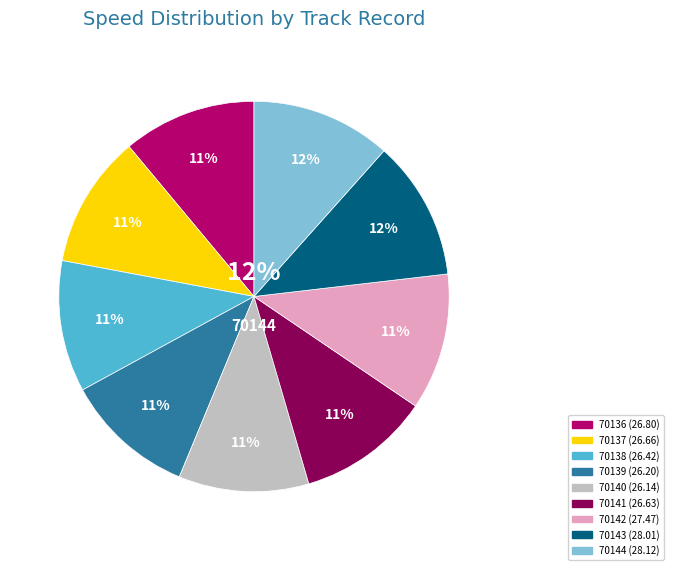

To the nearest percent, what is the average slice percentage?

11%